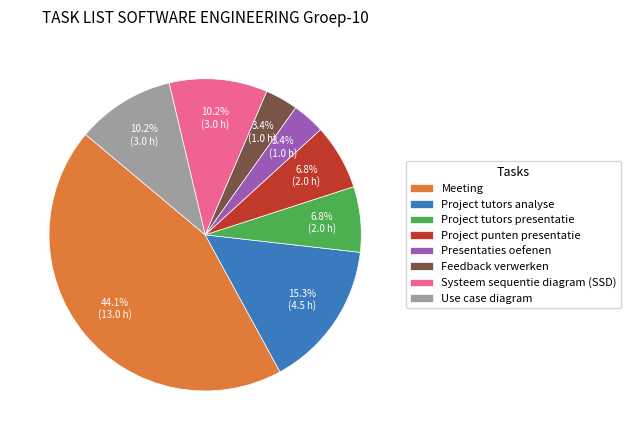

To the nearest percent, what is the difference between the Meeting and Project tutors presentatie slice percentages?

37%